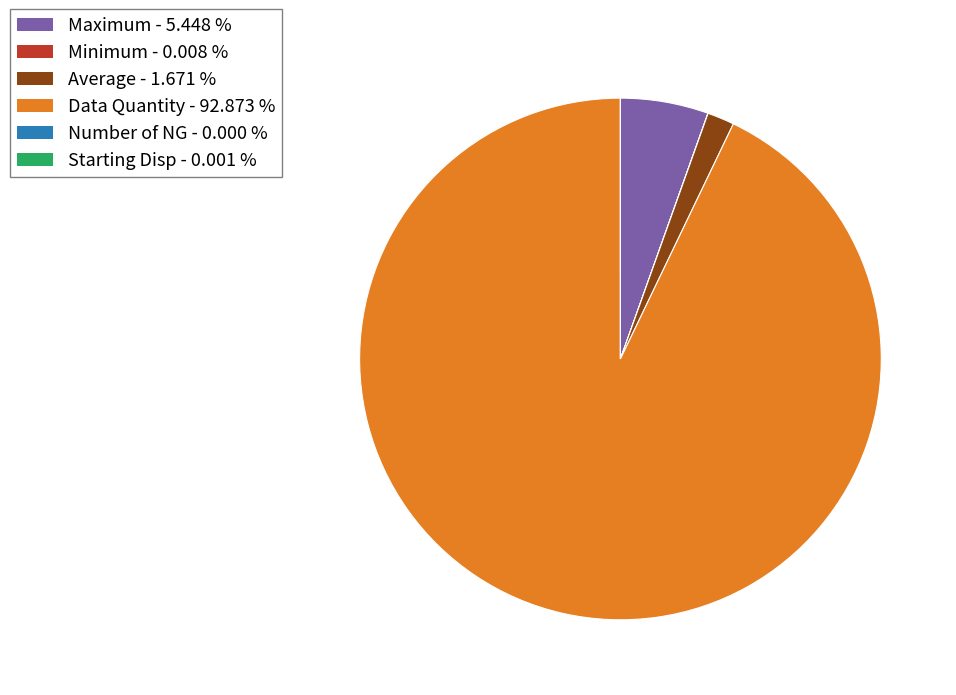

Combined, do Average and Data Quantity account for over 50%?

Yes